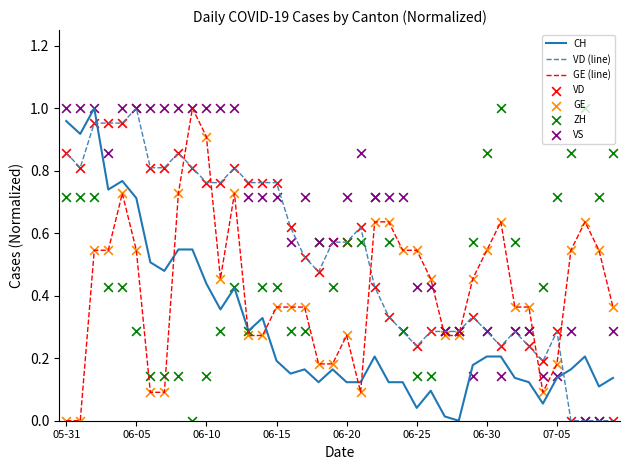

Which series has the largest total across all categories?

VS